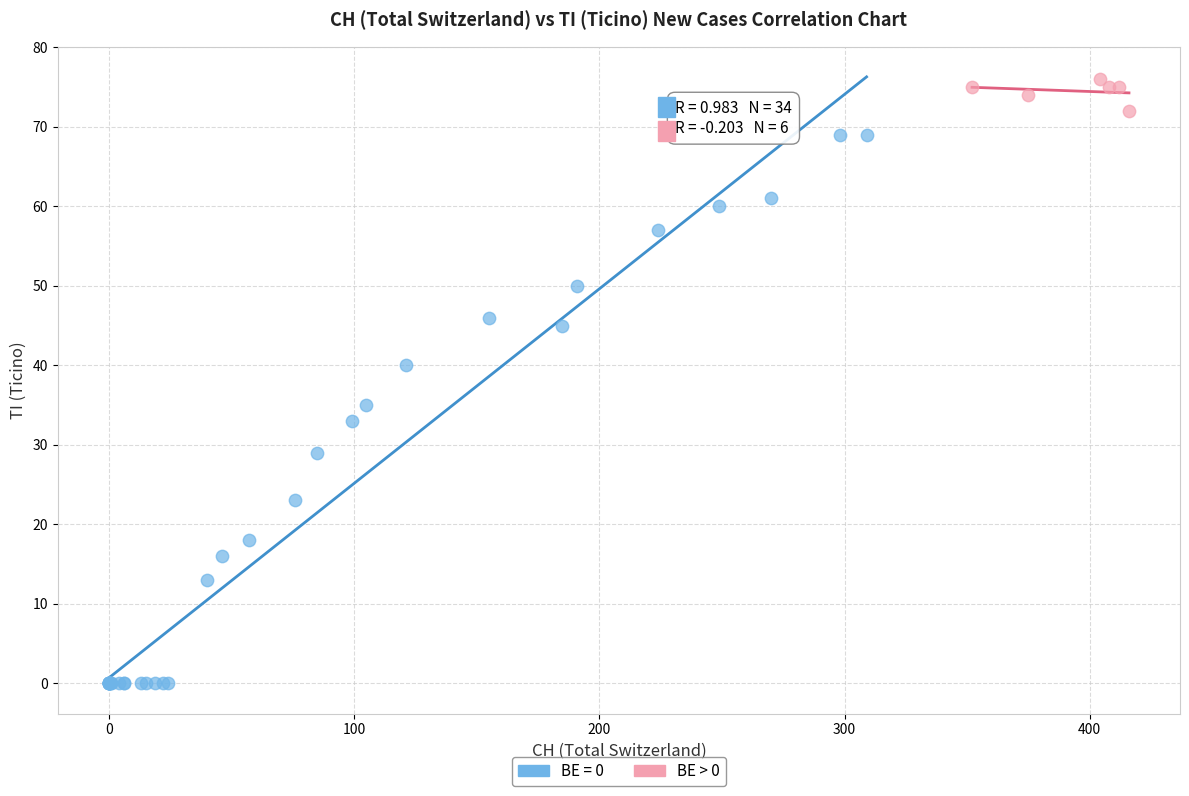

Which series contains the lowest Y value?

BE = 0